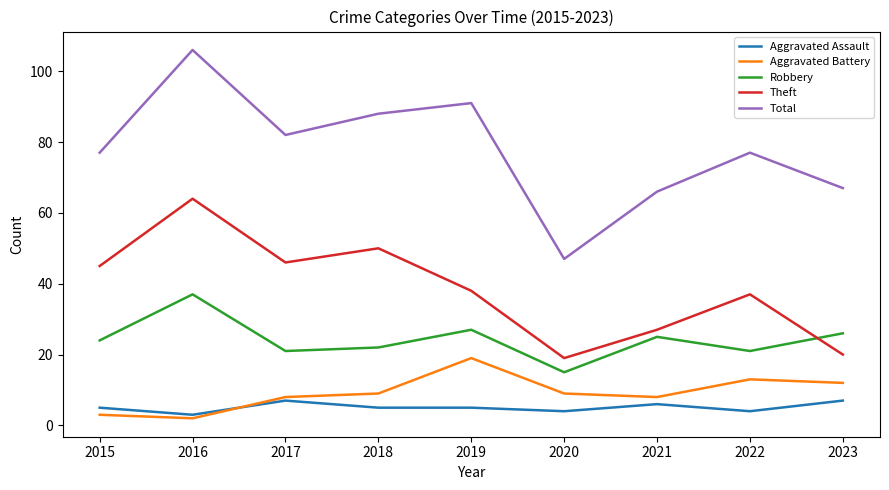

At which category is the sum across all series the highest?

2016